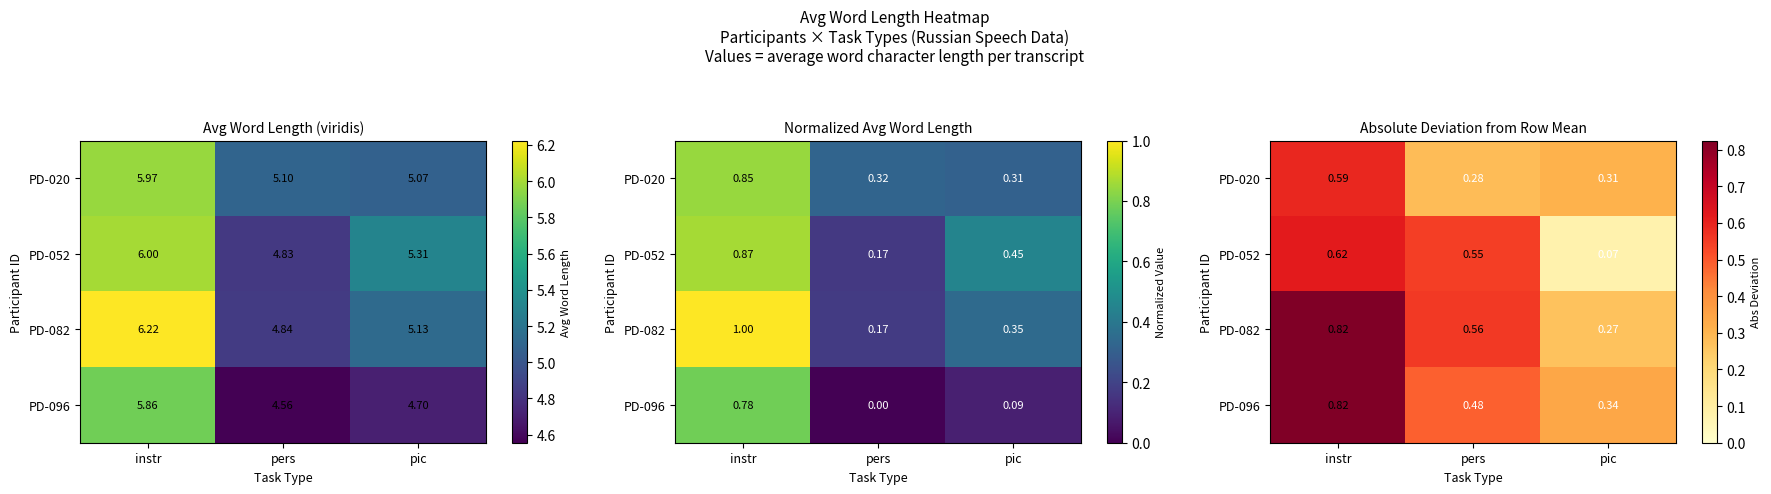

Which series has the largest range (max minus min)?

PD-082